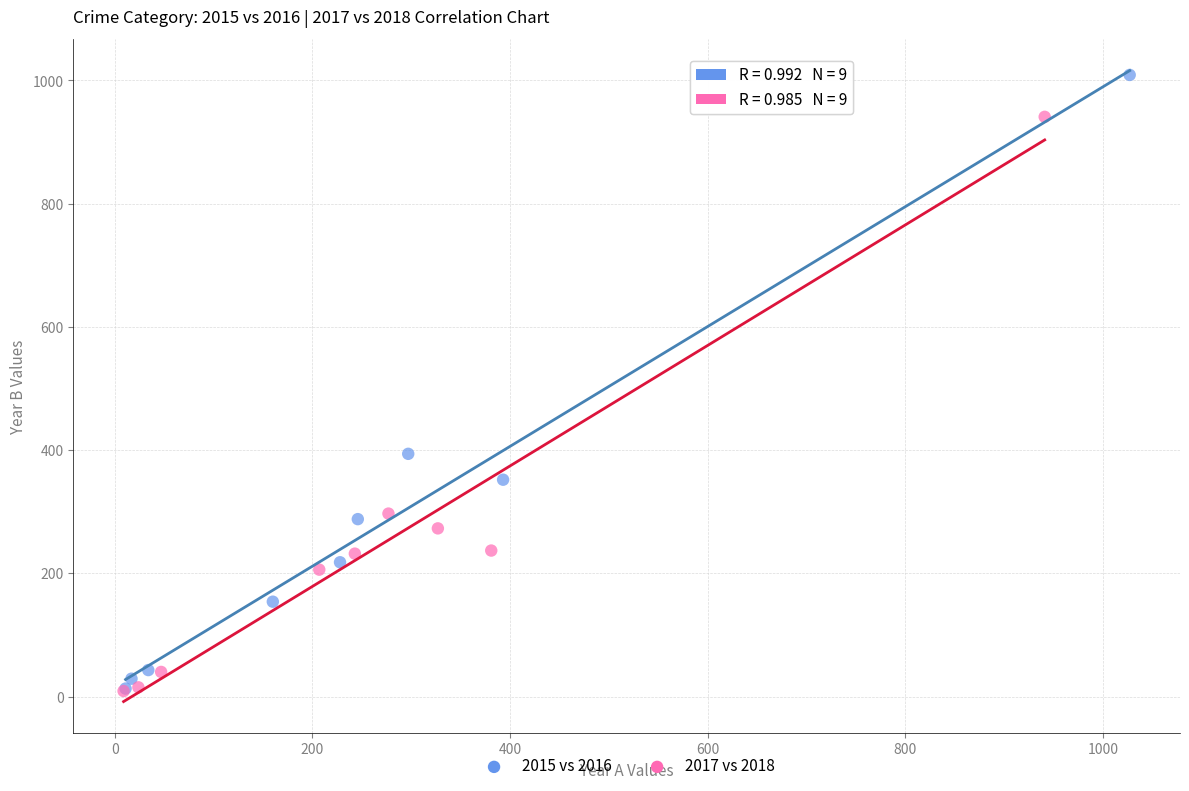

Which series contains the highest Y value?

2015 vs 2016